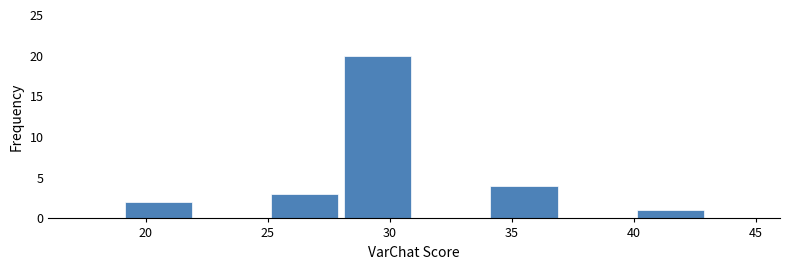

Reading left to right, list every bar in this chart as the range it spans on the x-axis followed by its height. The values are not printed on the chart, so give them approximately, as read against the axis.

19 to 22: 2
22 to 25: 0
25 to 28: 3
28 to 31: 20
31 to 34: 0
34 to 37: 4
37 to 40: 0
40 to 43: 1